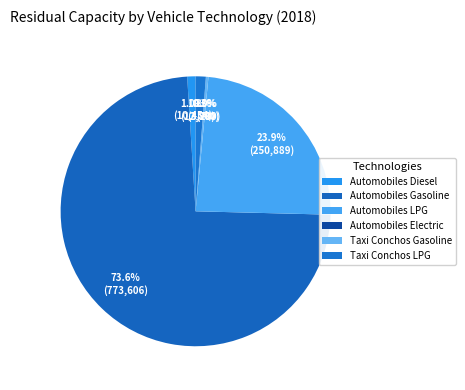

To the nearest percent, what percentage of the pie is Taxi Conchos LPG?

1%